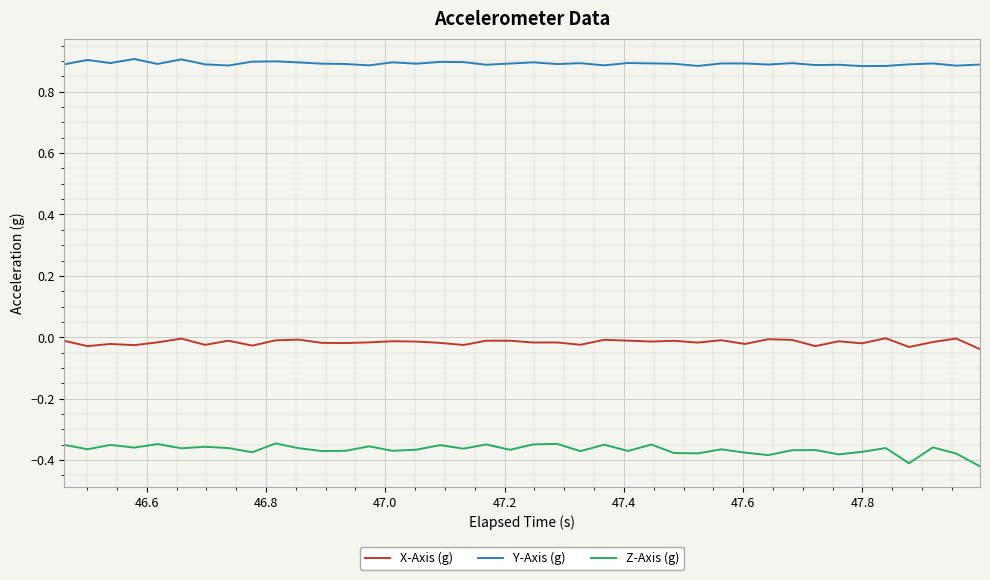

List the series in order of their overall mean, highest first.

Y-Axis (g), X-Axis (g), Z-Axis (g)